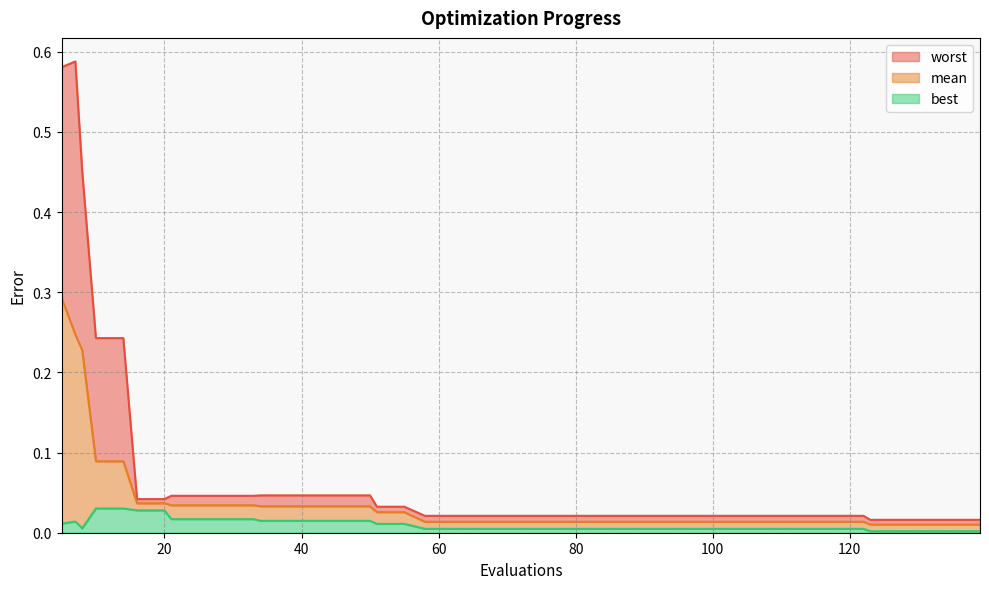

At how many categories does at least one series exceed 0?

40